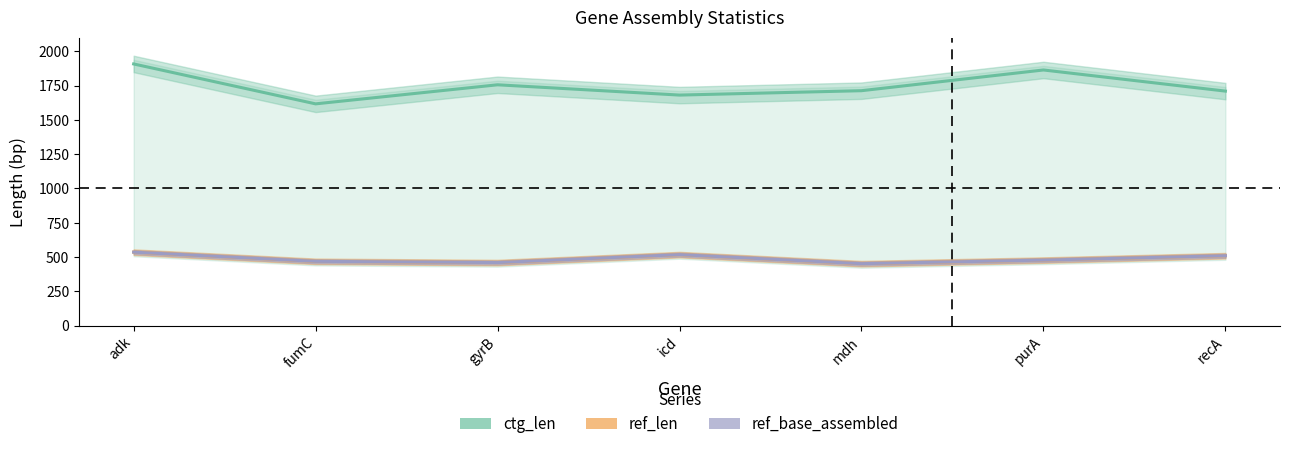

True or false: ref_len and ref_base_assembled intersect in this chart.

False